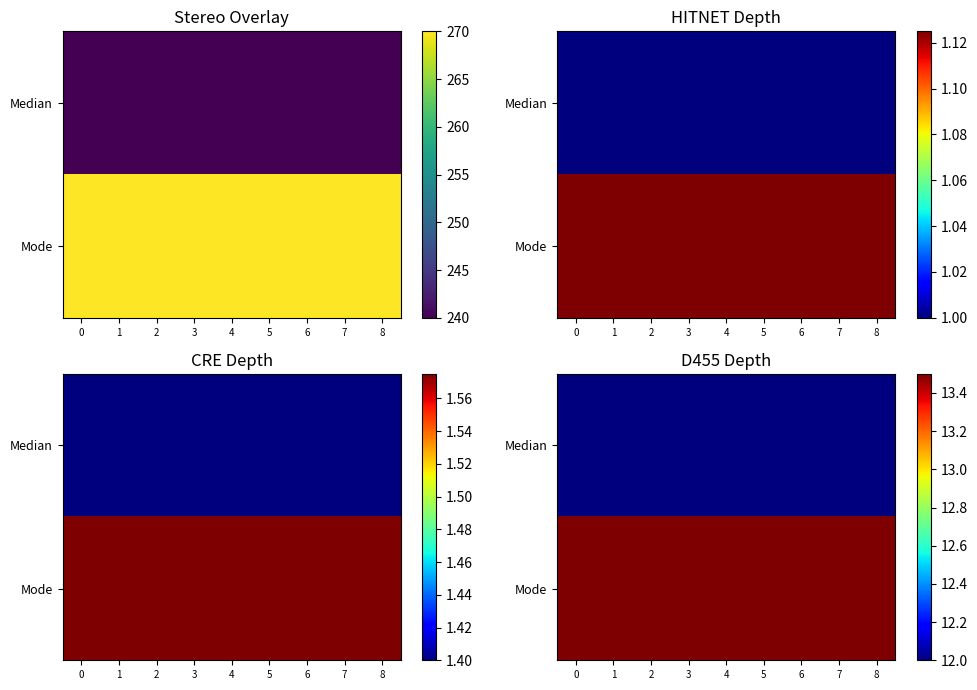

What is the average value of the Mode series?

13.5